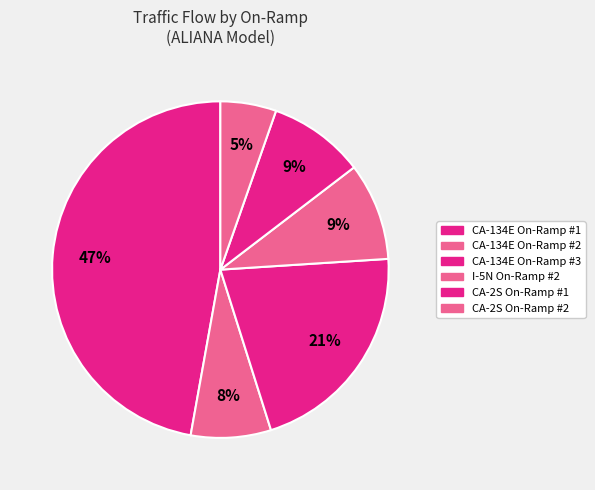

How many segments does this pie chart have?

6